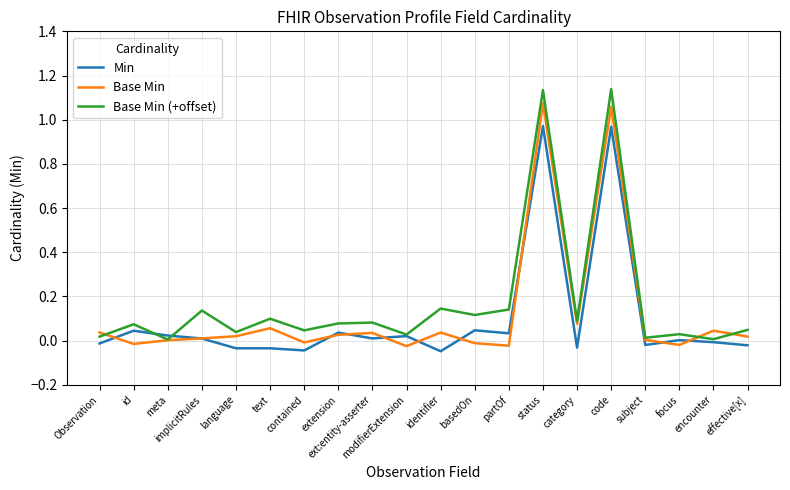

Rank the series at status from lowest to highest value.

Min, Base Min, Base Min (+offset)